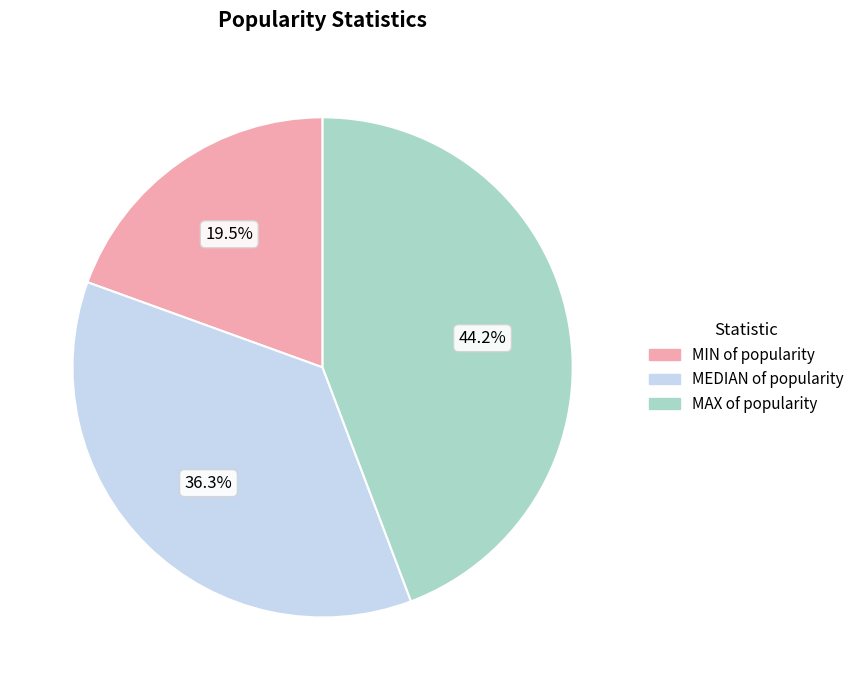

Which has a higher value, MAX of popularity or MEDIAN of popularity?

MAX of popularity